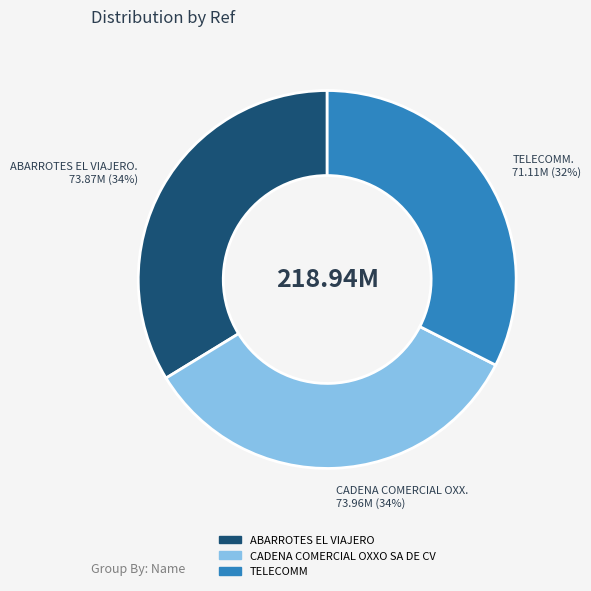

To the nearest percent, what is the average slice percentage?

33%